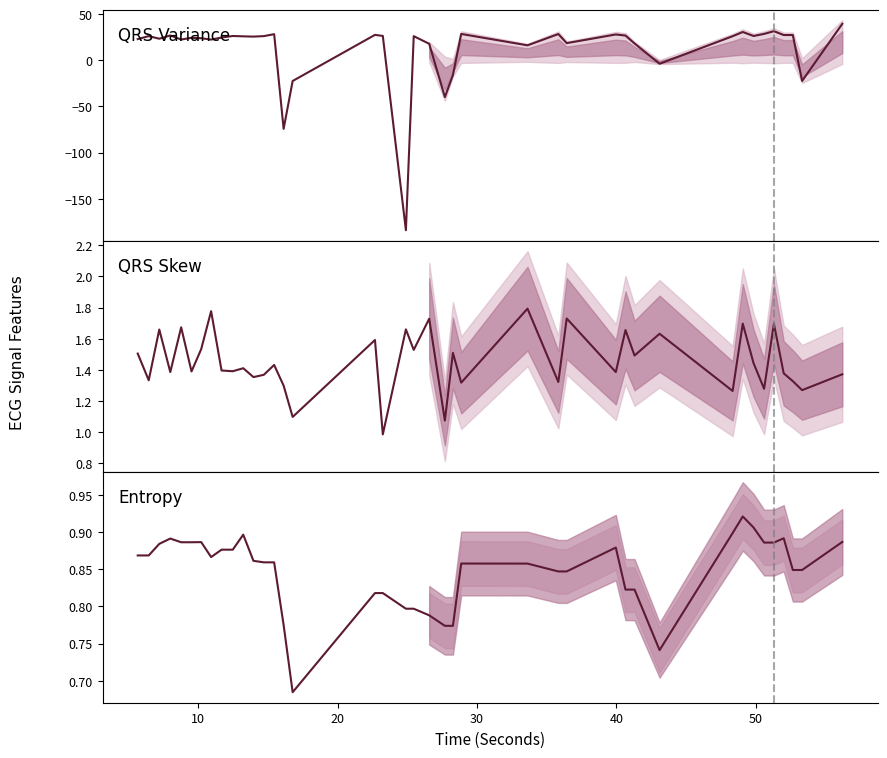

How many data points in QRS Variance are less than 26?

20